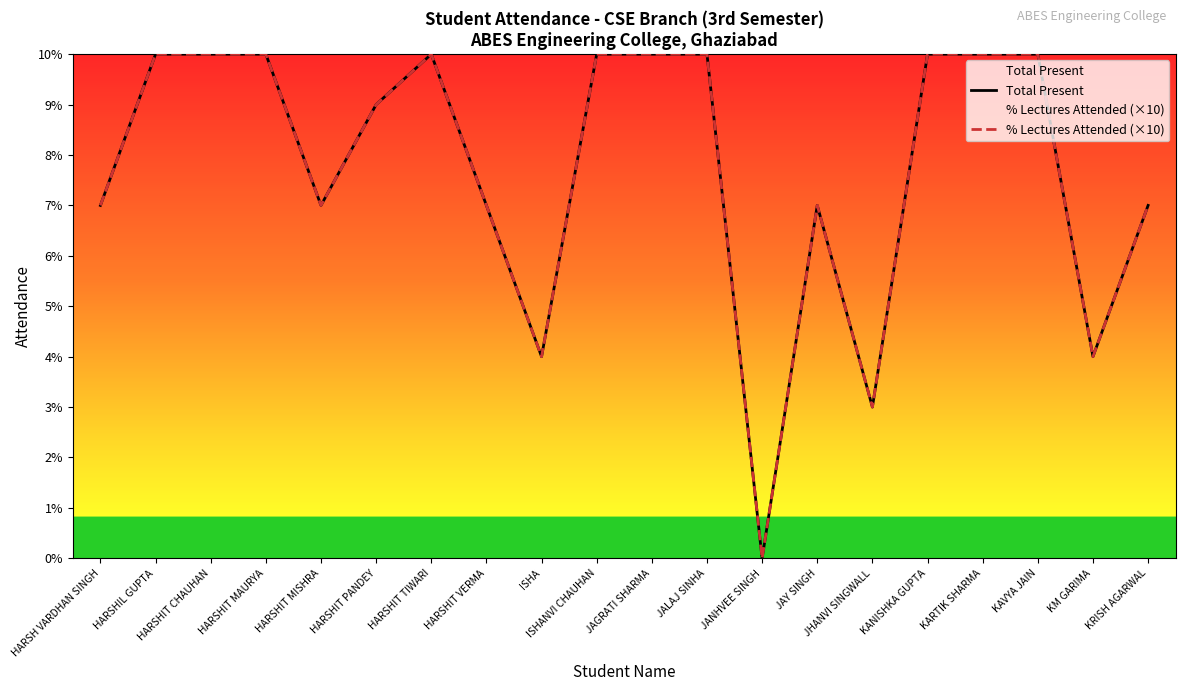

What is the total value across all series at HARSHIT MAURYA?

20